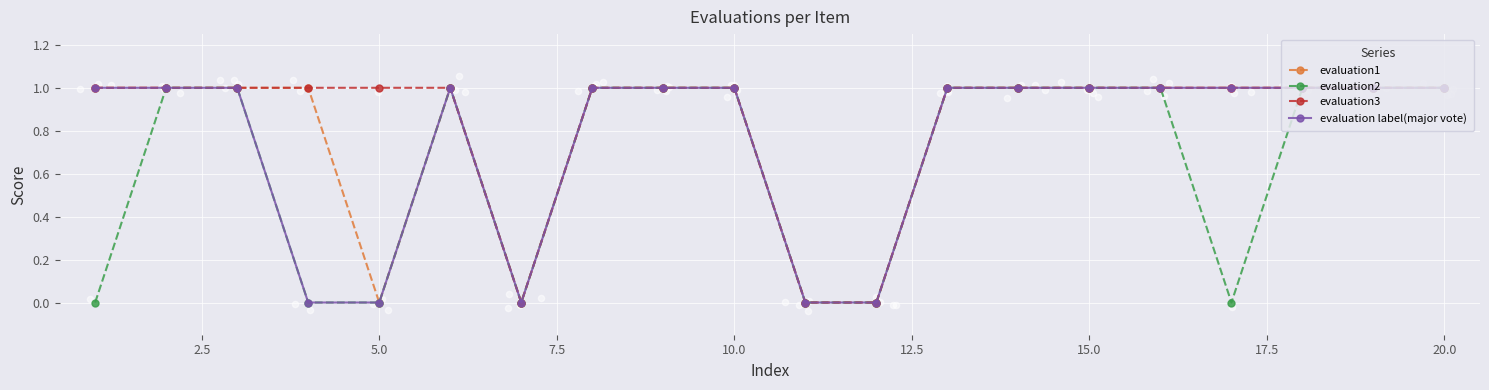

Which series has the widest spread of Y values?

evaluation1